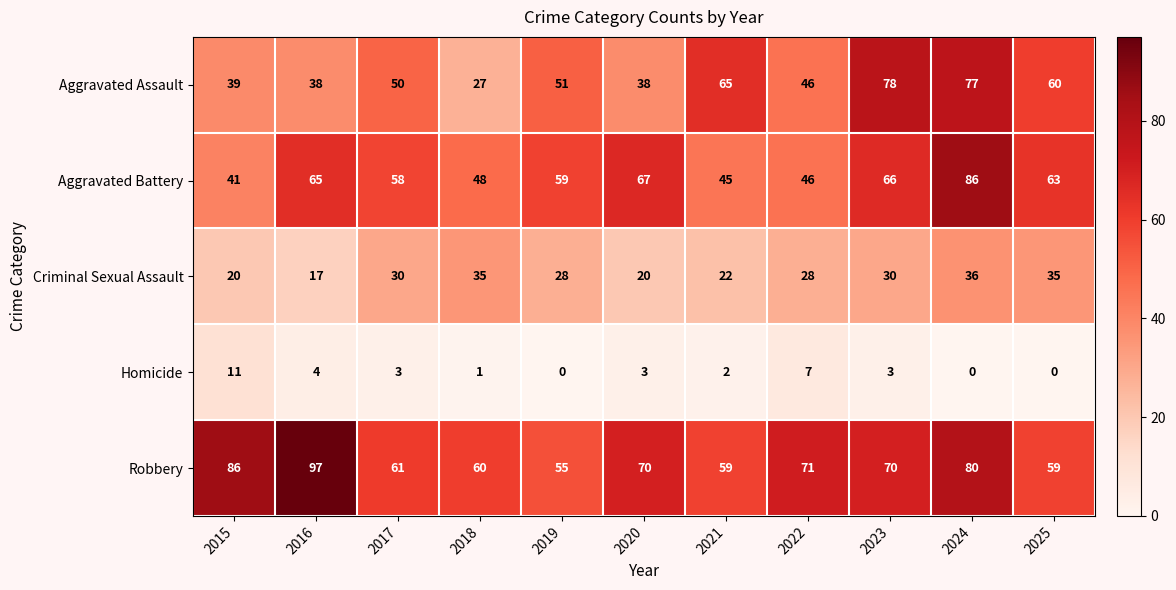

Which category has the highest value across all series?

2016